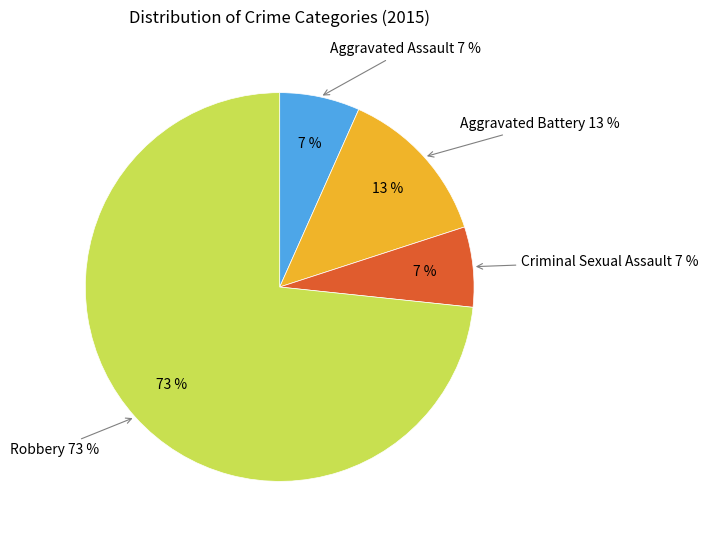

How many slices are in this pie chart?

4